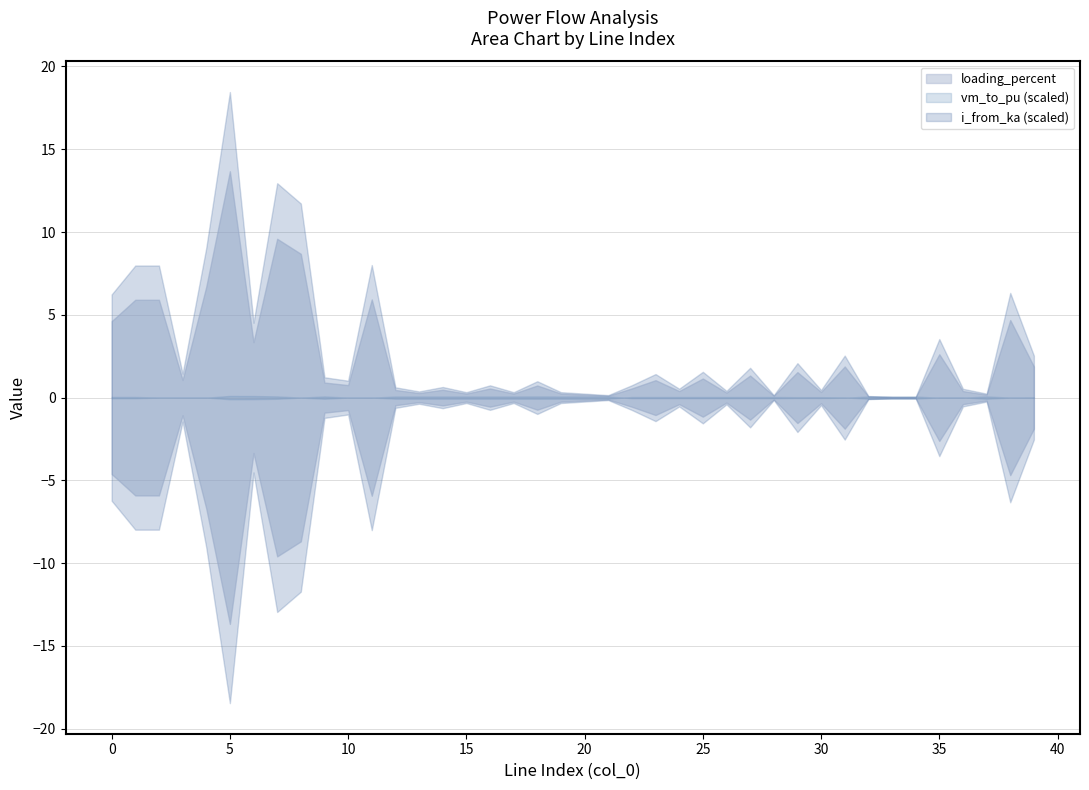

How many interior local valleys does the vm_to_pu series have?

13